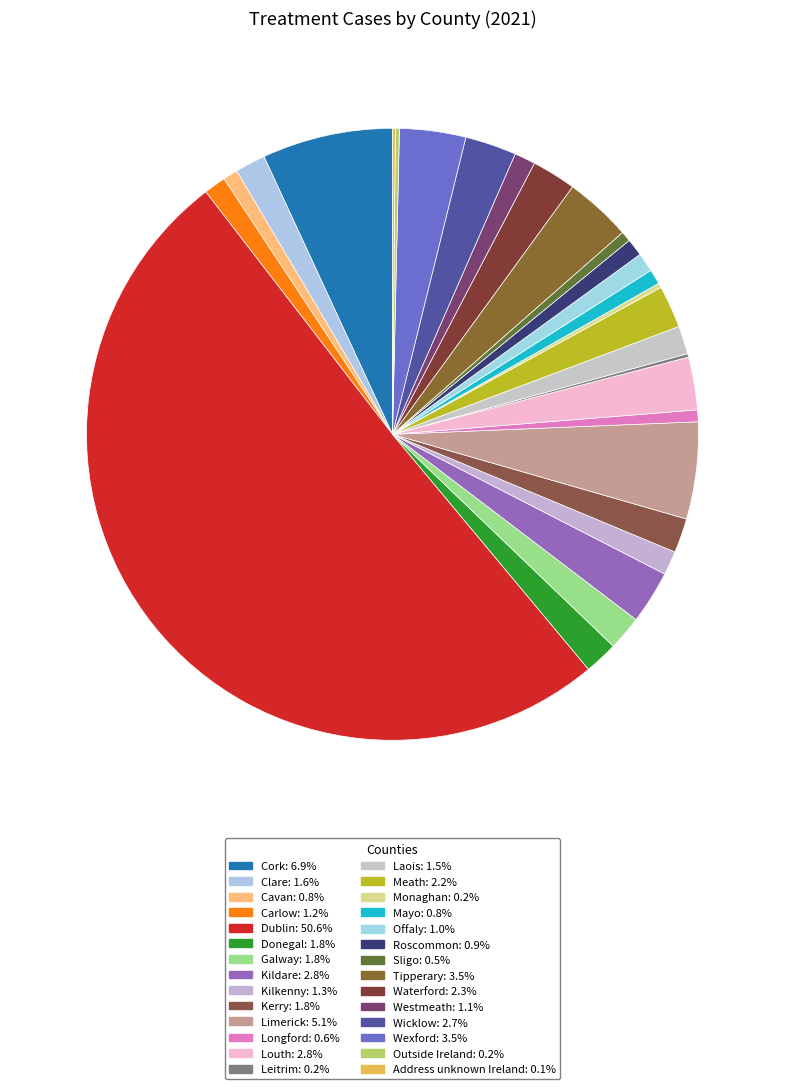

The Galway slice represents 1% of the pie. True or false?

False